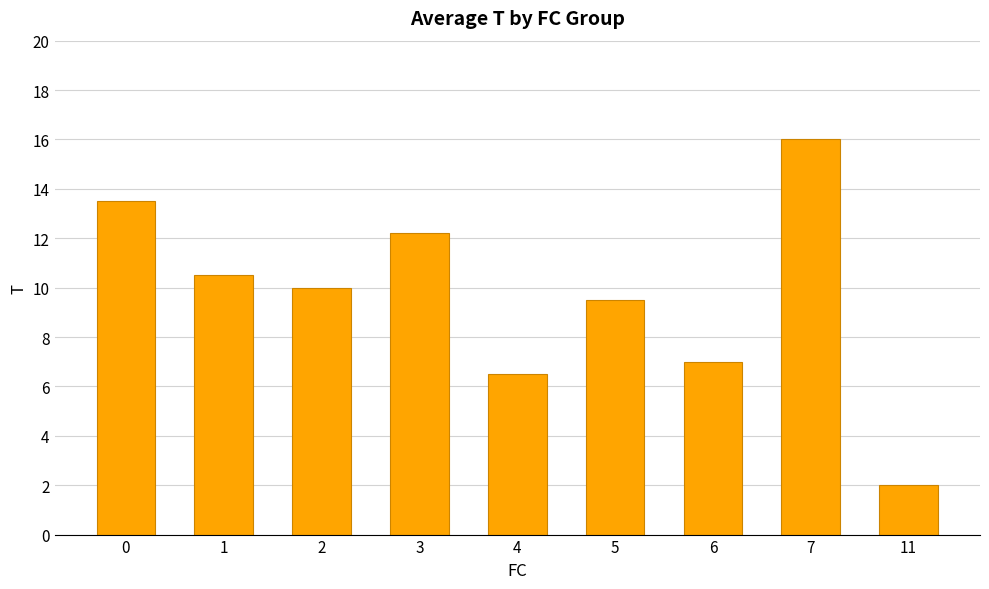

Reading right to left, extract all data points from this chart.

2.0	16.0	7.0	9.5	6.5	12.2	10.0	10.5	13.5